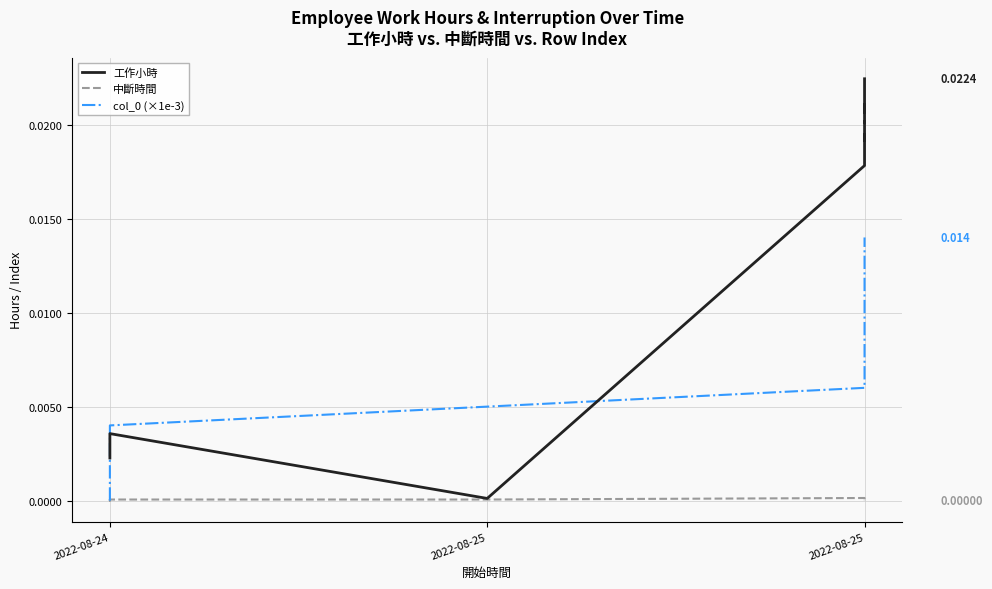

How many data points in col_0 (×1e-3) are above 0?

14